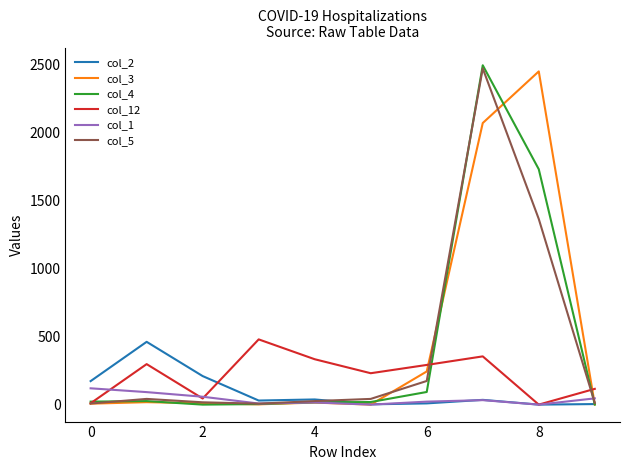

How many lines are shown in the chart?

6